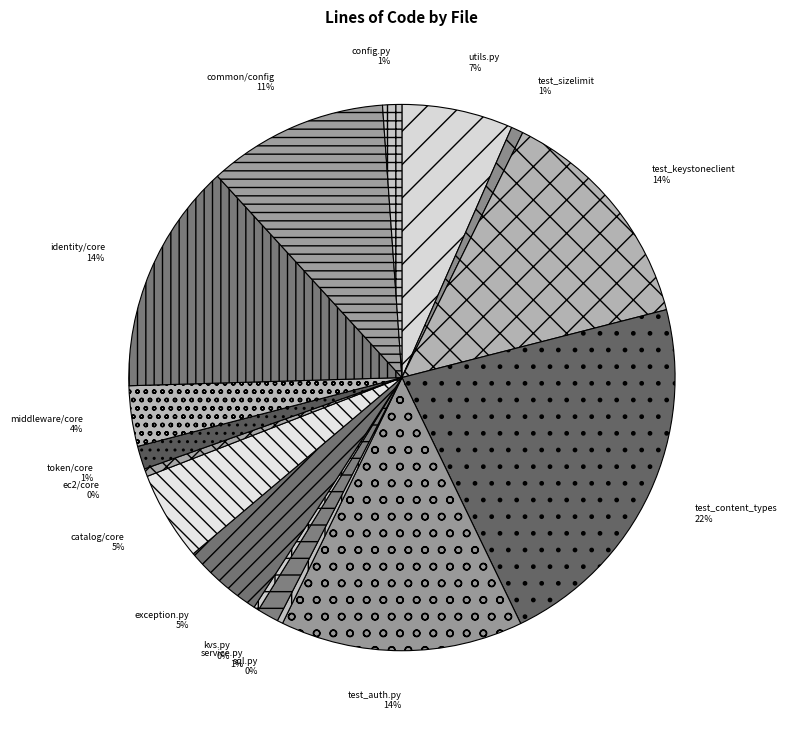

Which has a higher value, test_keystoneclient or catalog/core?

test_keystoneclient